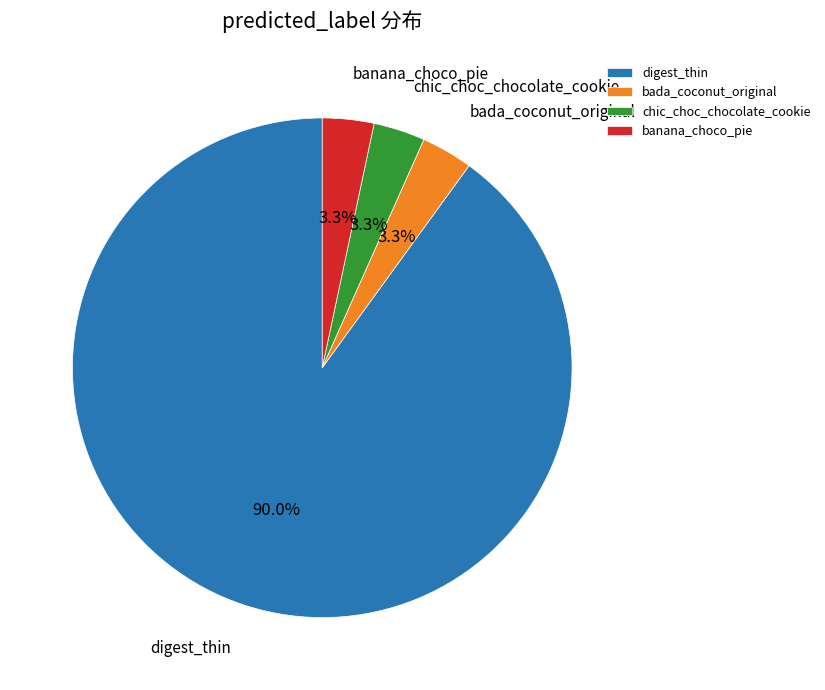

Approximately how many times larger is the value at bada_coconut_original compared to chic_choc_chocolate_cookie?

1.0